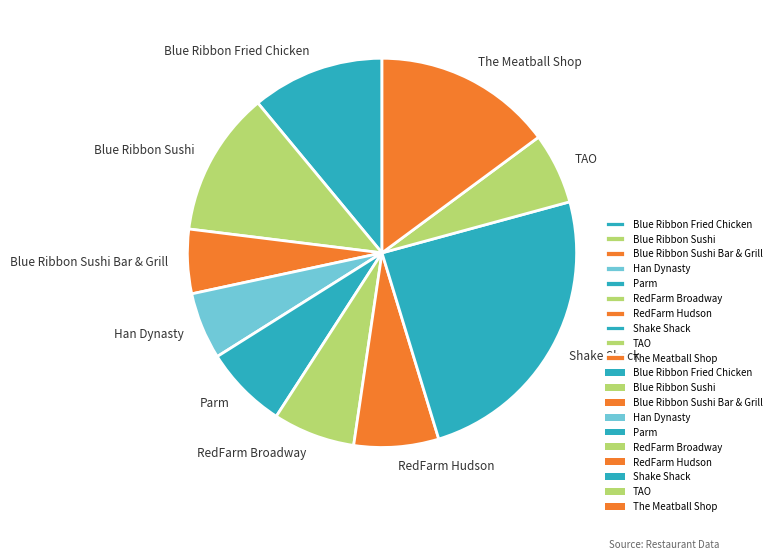

What is the largest slice in the pie chart?

Shake Shack